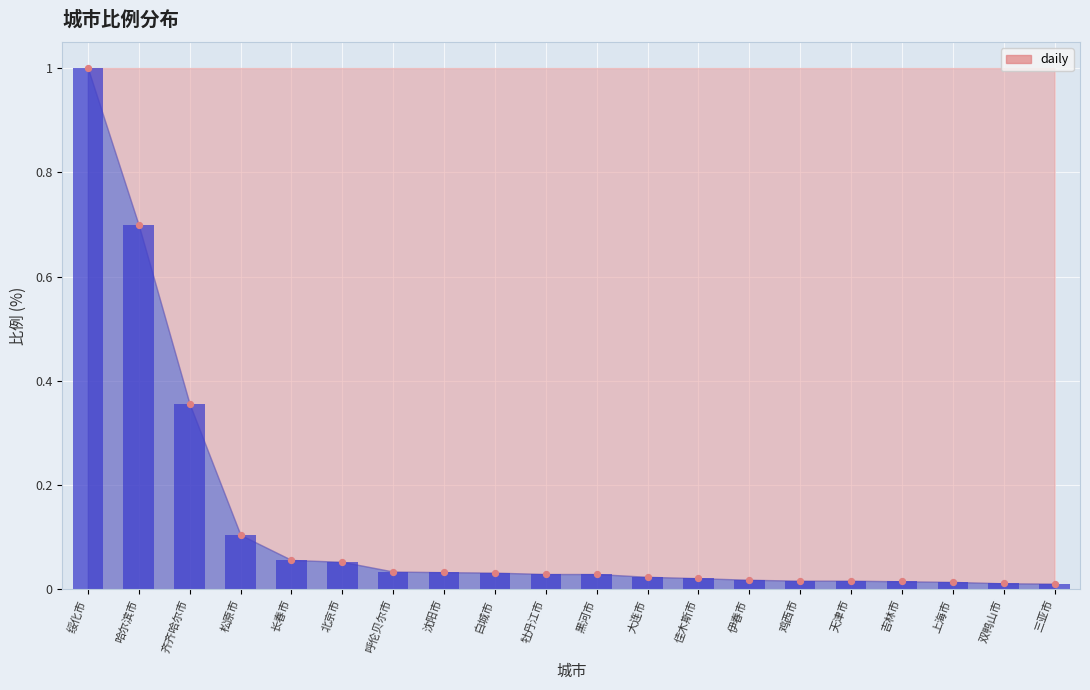

Which series has the largest total across all categories?

比例